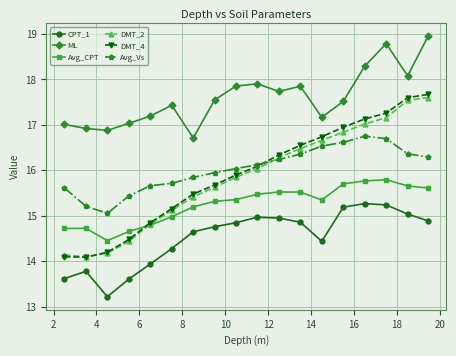

Which series has the widest spread of values?

DMT_4